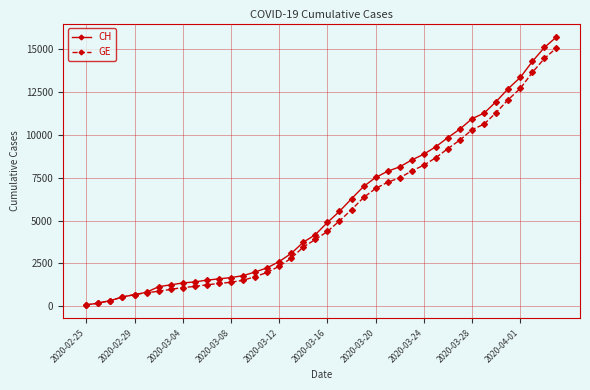

What is the value of the GE point at the 14th from the left?

1509